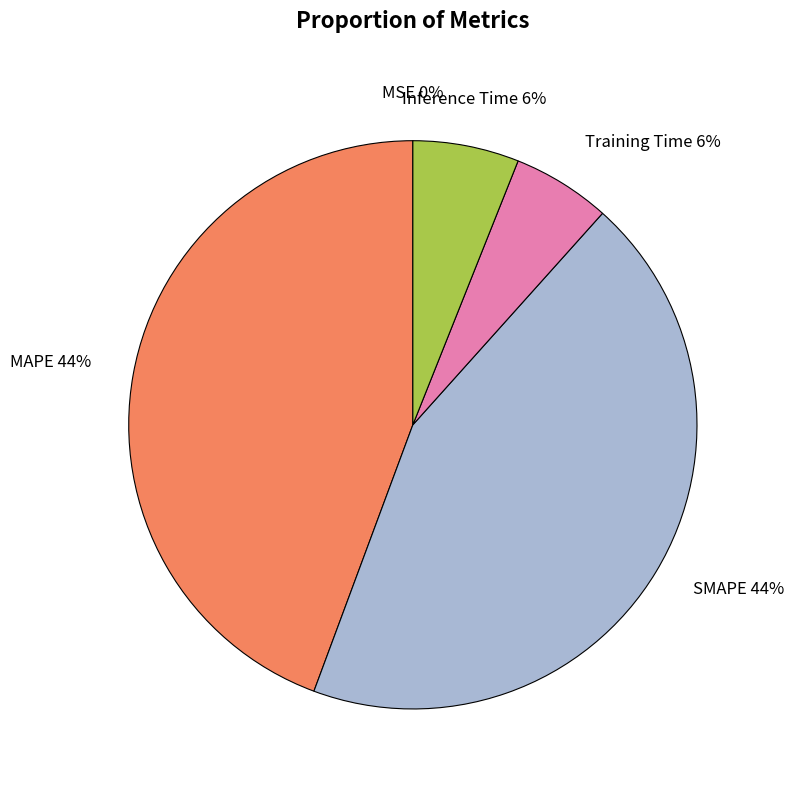

To the nearest percent, what is the average slice percentage?

20%